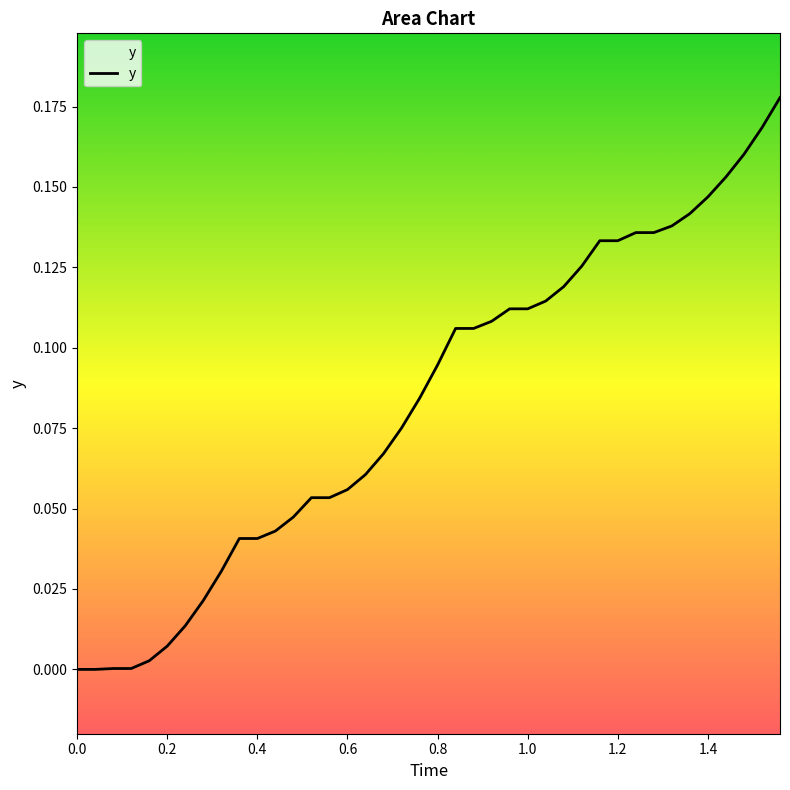

True or false: the data has more than 2 interior local peaks.

False